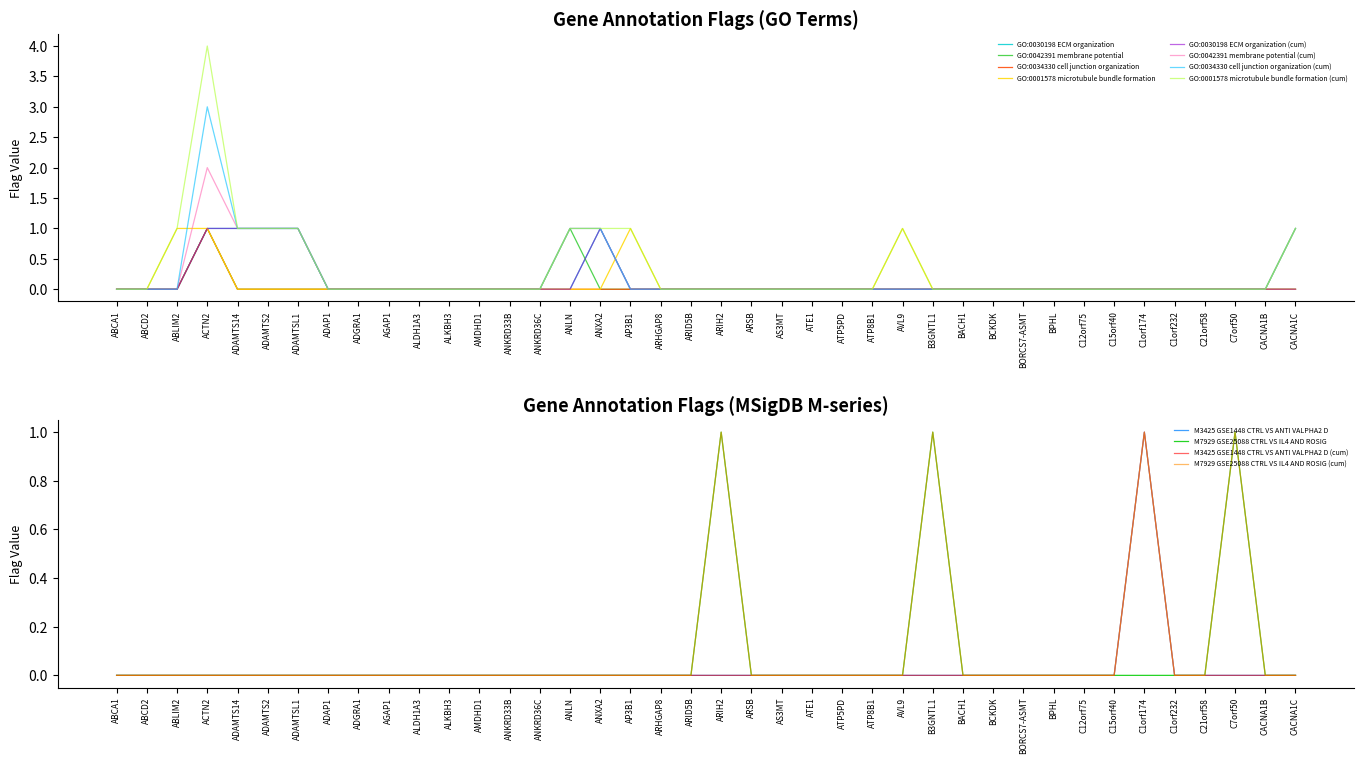

Which series has the largest range (max minus min)?

GO:0030198 ECM organization